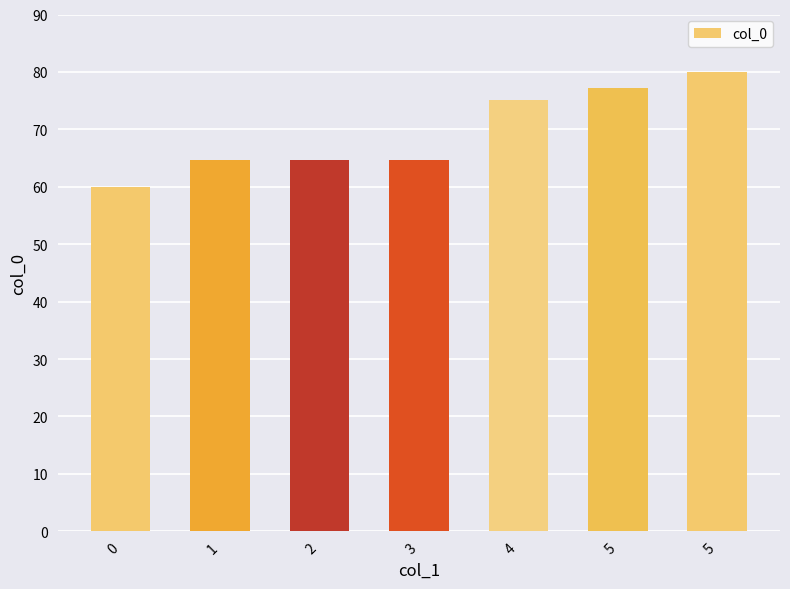

What is the approximate value at 2?

64.6